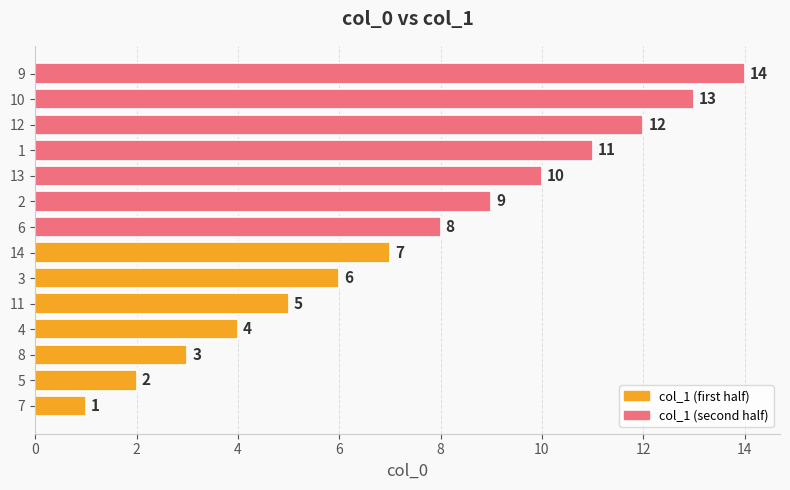

Rank the categories by value from lowest to highest.

7, 5, 8, 4, 11, 3, 14, 6, 2, 13, 1, 12, 10, 9